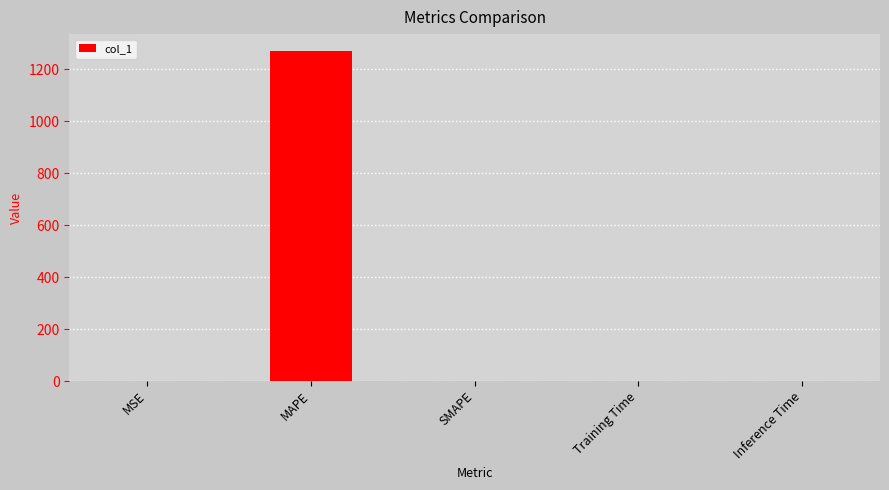

What is the maximum value shown in the chart?

1270.7